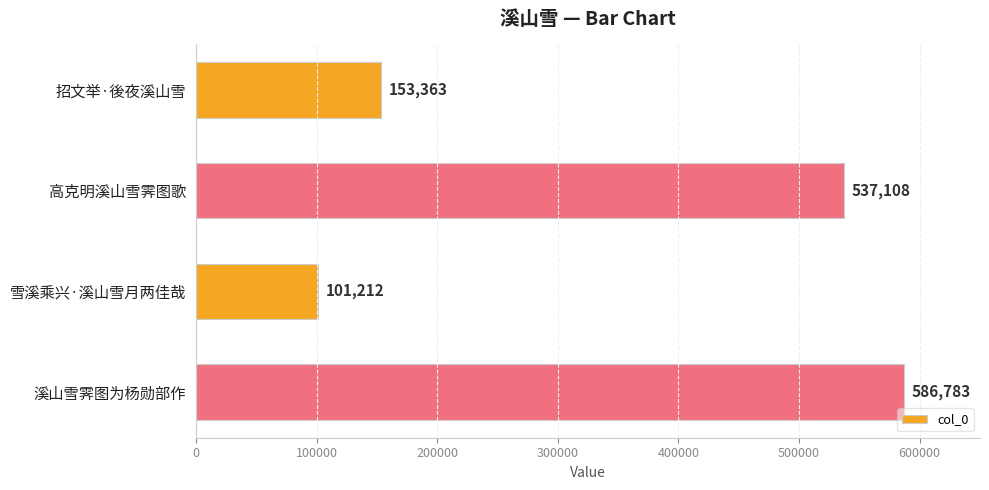

Rank the categories by value from highest to lowest.

溪山雪霁图为杨勋部作, 高克明溪山雪霁图歌, 招文举·後夜溪山雪, 雪溪乘兴·溪山雪月两佳哉